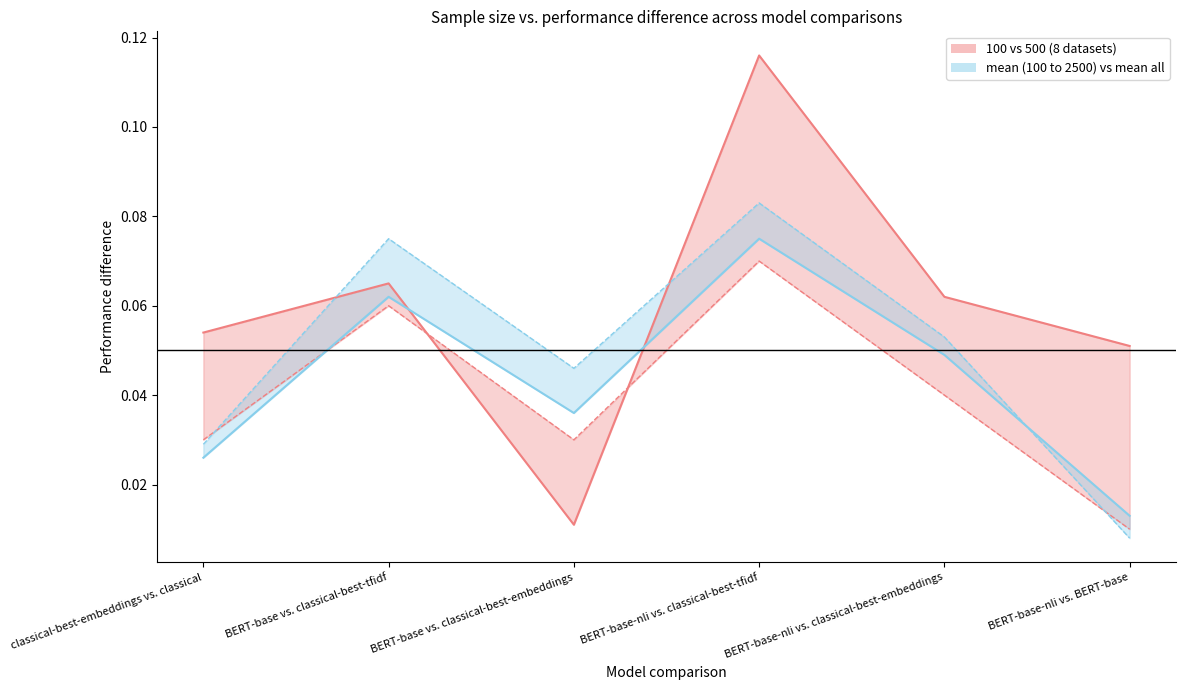

Which series changed the most between BERT-base-nli vs. classical-best-tfidf and BERT-base-nli vs. classical-best-embeddings?

100 (8 datasets) line